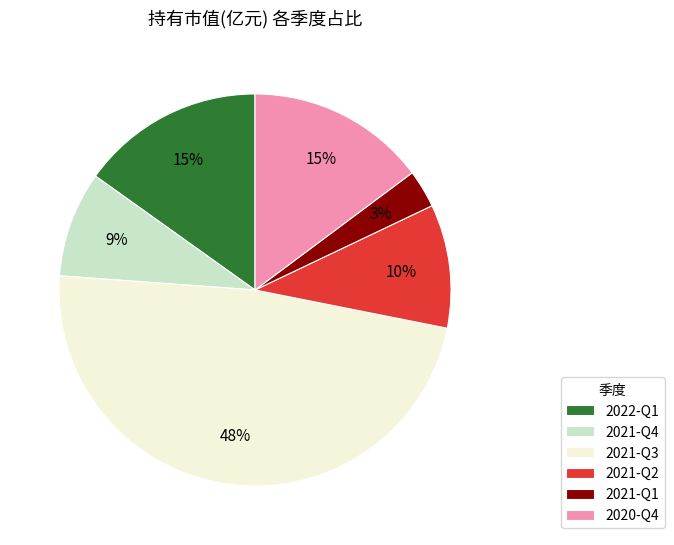

Is it true that 2021-Q3 is 48% of the pie?

True